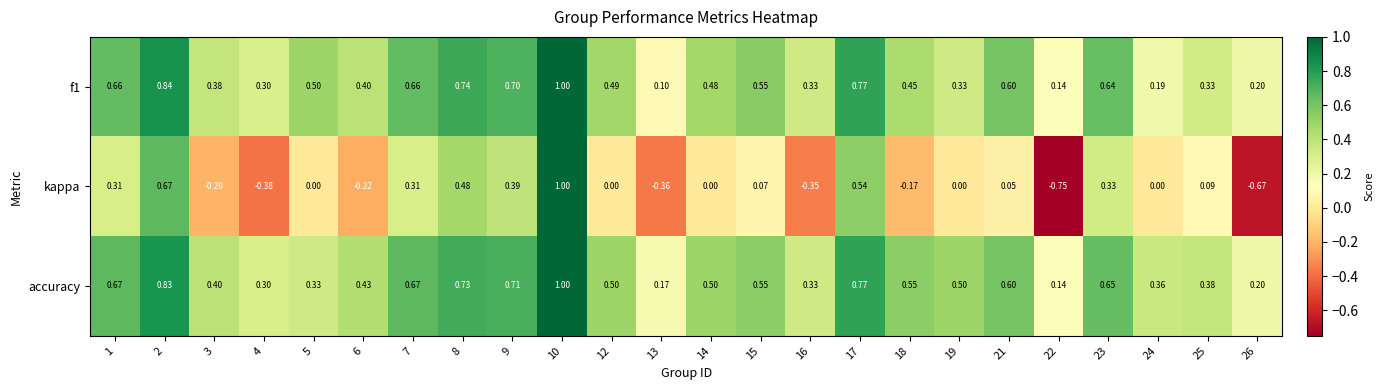

Which series has the widest spread of values?

kappa